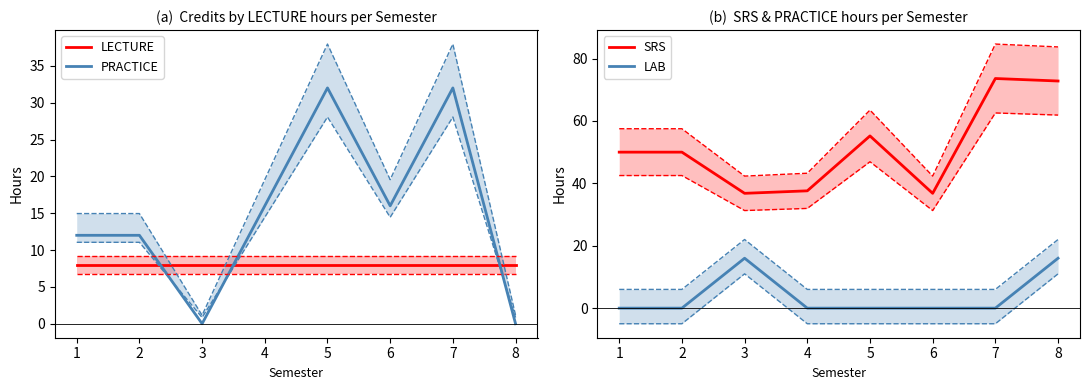

Which label corresponds to the largest value in the chart?

7